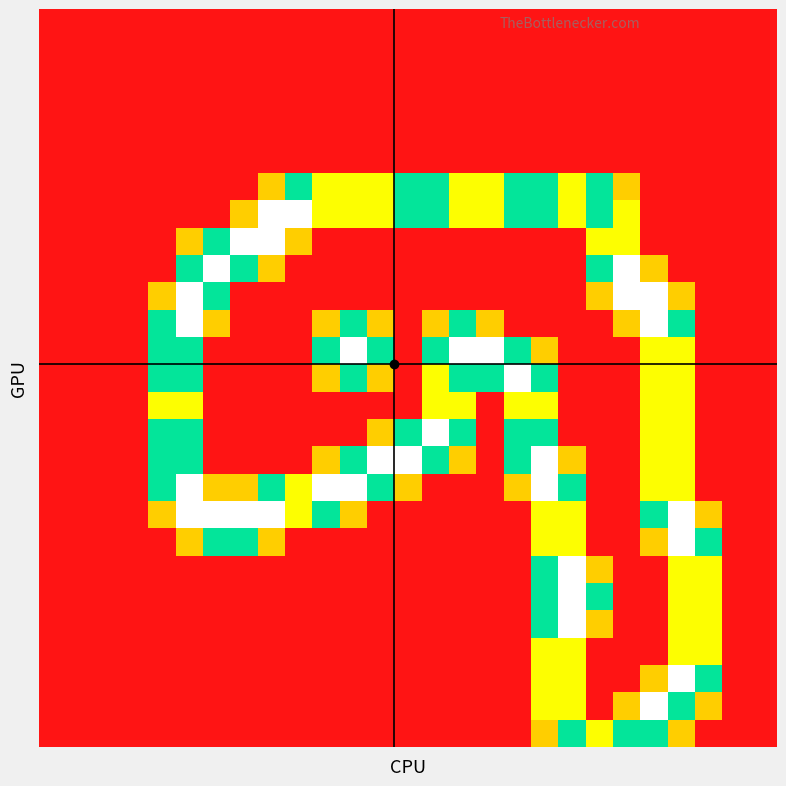

At which category is the sum across all series the highest?

18